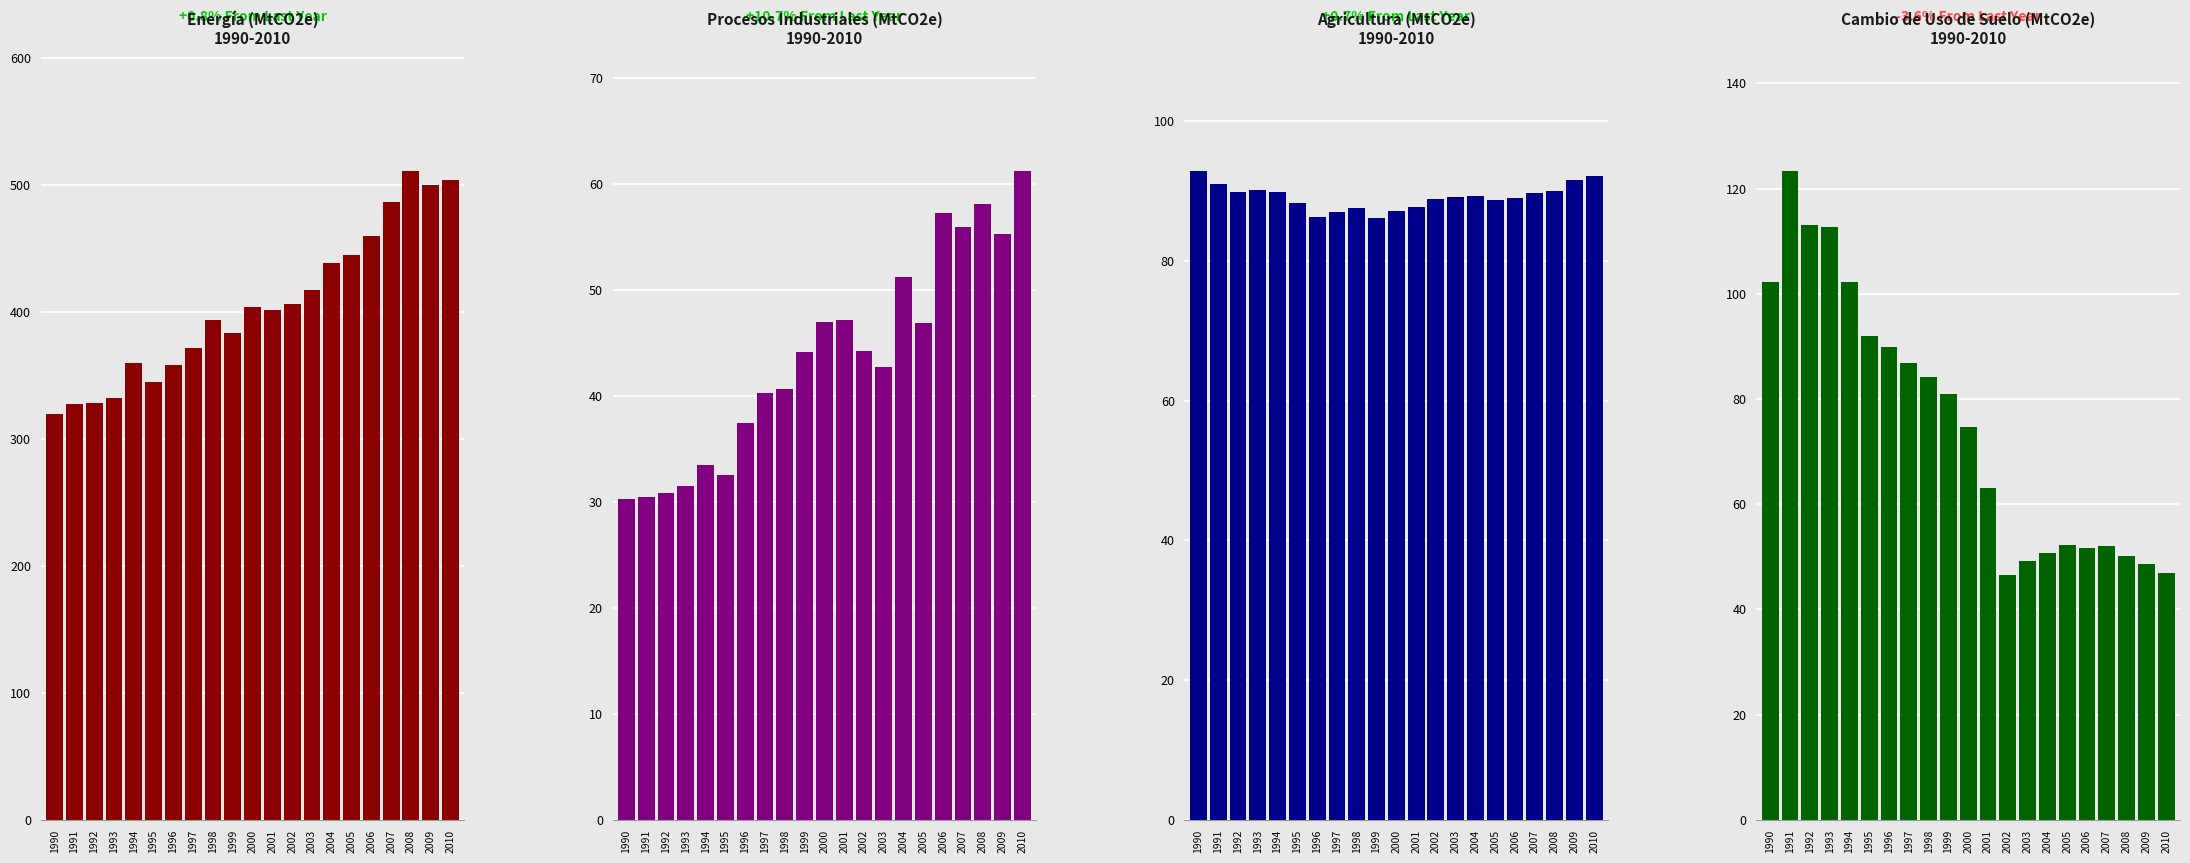

Reading left to right, transcribe all the data shown in this chart.

Energía: 319.2	327.6	328.0	332.3	359.4	344.4	358.2	371.1	393.3	383.4	403.9	401.6	406.3	416.8	438.3	444.7	460.1	486.2	510.6	500.1	503.8
Procesos Industriales: 30.3	30.4	30.8	31.6	33.5	32.5	37.5	40.3	40.7	44.1	47.0	47.2	44.3	42.8	51.3	46.9	57.2	56.0	58.2	55.3	61.2
Agricultura: 92.8	91.0	89.8	90.2	89.8	88.2	86.3	87.0	87.5	86.2	87.1	87.7	88.9	89.1	89.2	88.8	89.0	89.6	90.0	91.5	92.2
Cambio de uso de suelo: 102.3	123.3	113.0	112.7	102.3	91.9	90.0	86.9	84.1	81.0	74.7	63.0	46.6	49.2	50.7	52.3	51.7	52.0	50.1	48.6	46.9